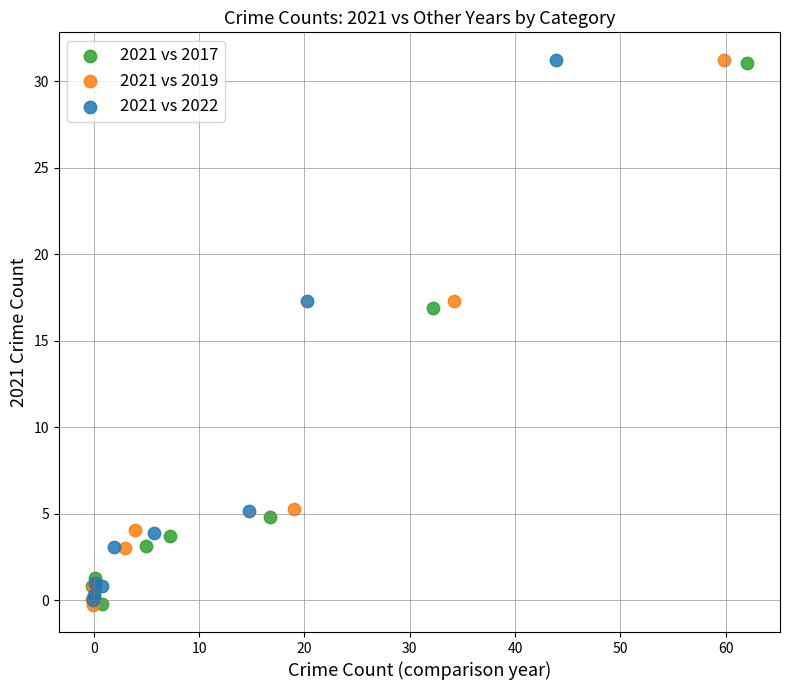

What are all the series names shown in the legend?

2021 vs 2017, 2021 vs 2019, 2021 vs 2022